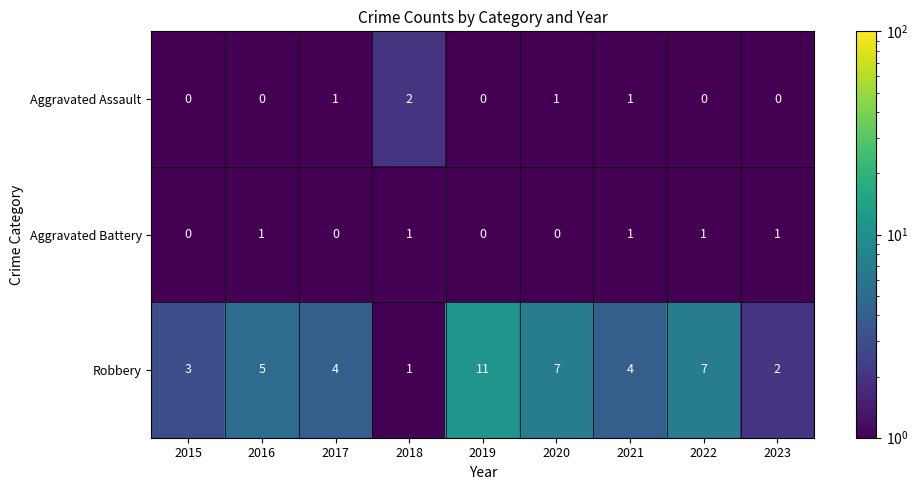

What is the difference between the highest and lowest values at 2020?

7